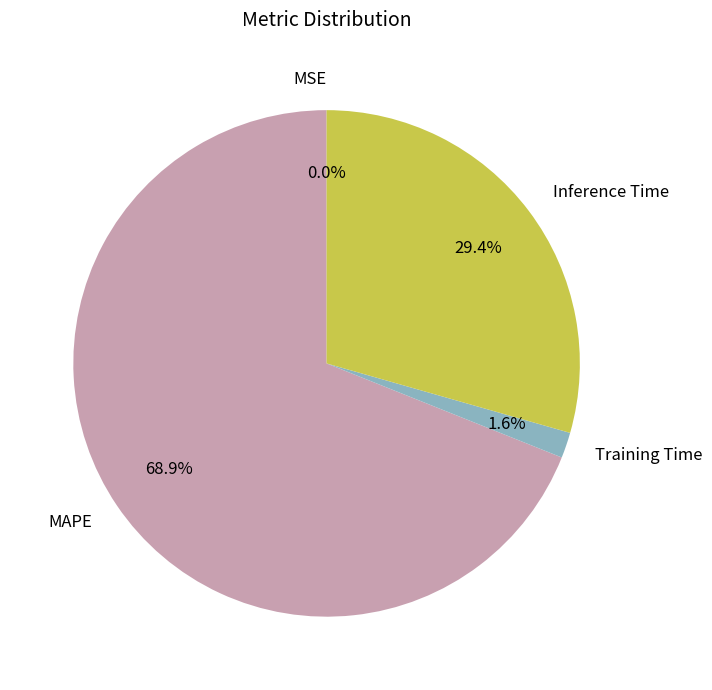

Which category has the biggest portion of the pie?

MAPE